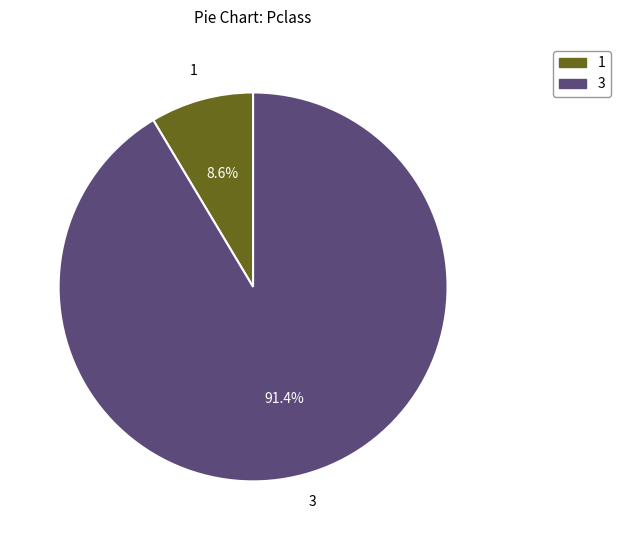

Is there any slice that represents more than half of the pie?

Yes